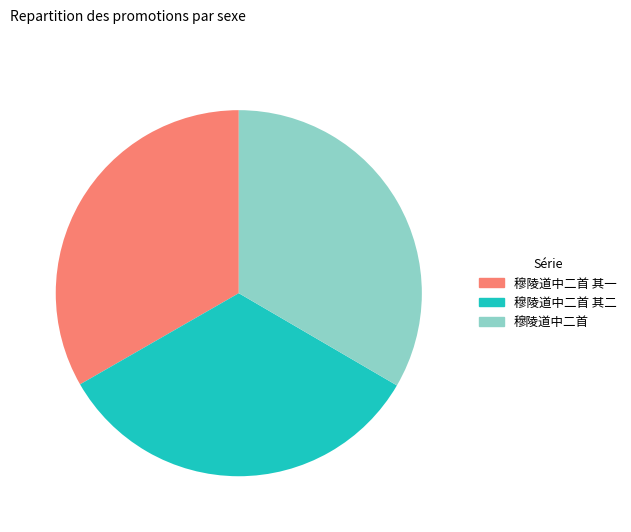

Does any single category account for the majority?

No